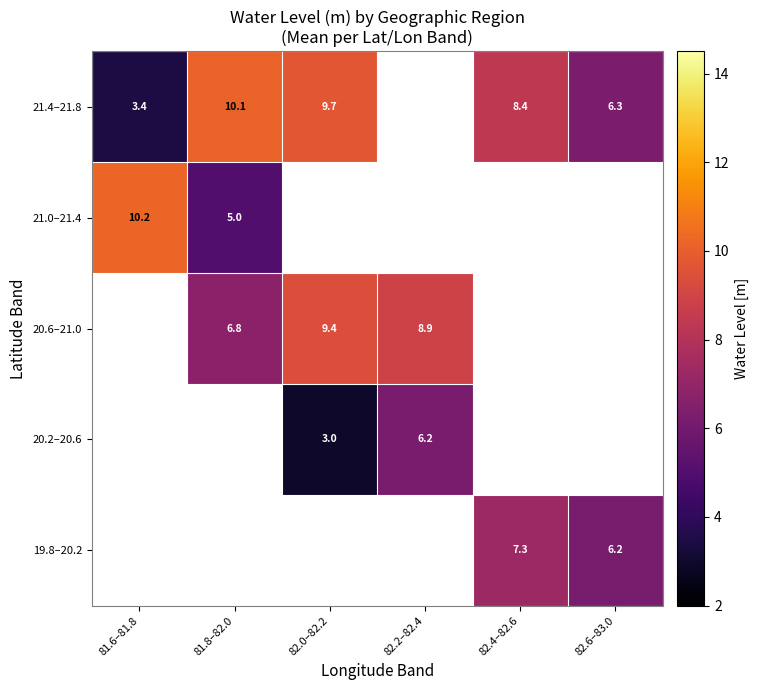

Where does the 20.2–20.6 series first go above 6?

82.2–82.4